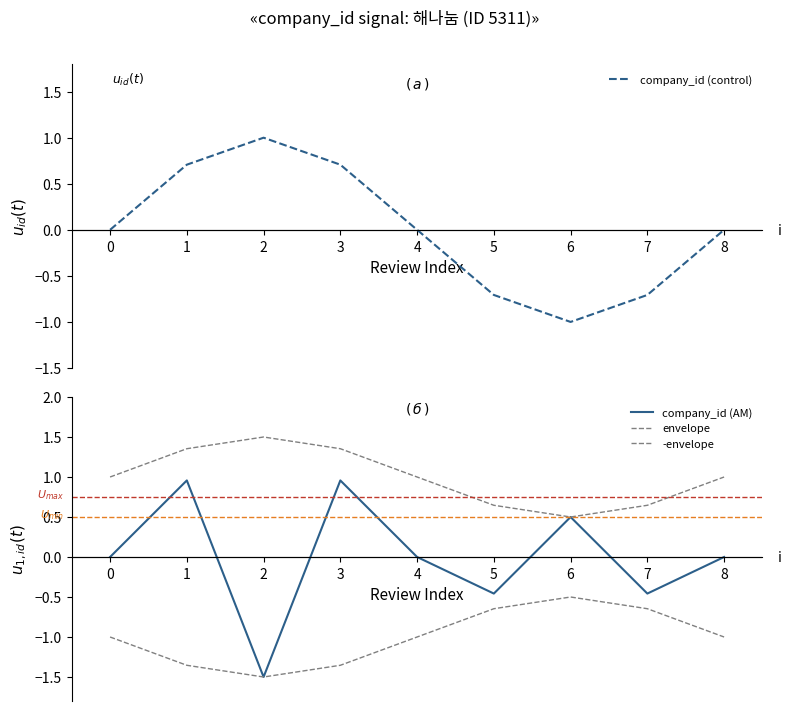

After their last crossing, which series has the higher values: company_id (AM) or company_id (control)?

company_id (control)